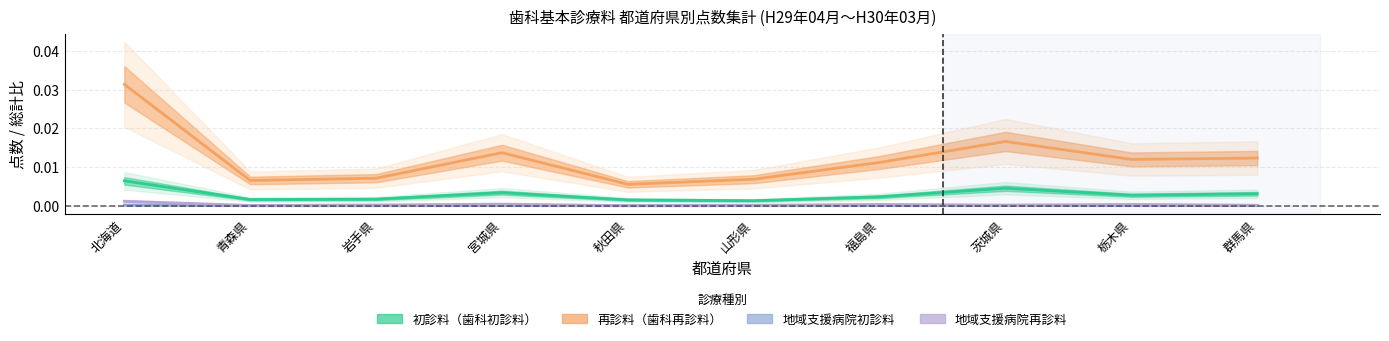

How many lines are shown in the chart?

4